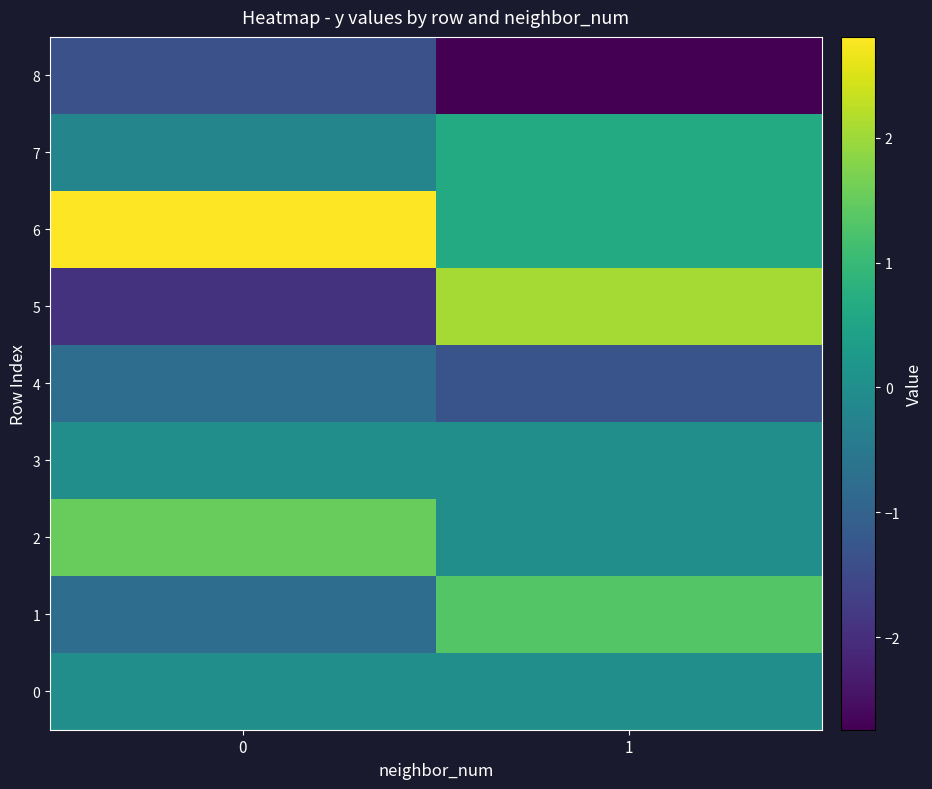

Reading left to right, what are all the values shown in this chart?

0: 0=0.0	1=0.0
1: 0=-0.8	1=1.3
2: 0=1.5	1=-0.0
3: 0=0.0	1=-0.0
4: 0=-0.8	1=-1.3
5: 0=-1.9	1=2.1
6: 0=2.8	1=0.7
7: 0=-0.2	1=0.7
8: 0=-1.4	1=-2.7